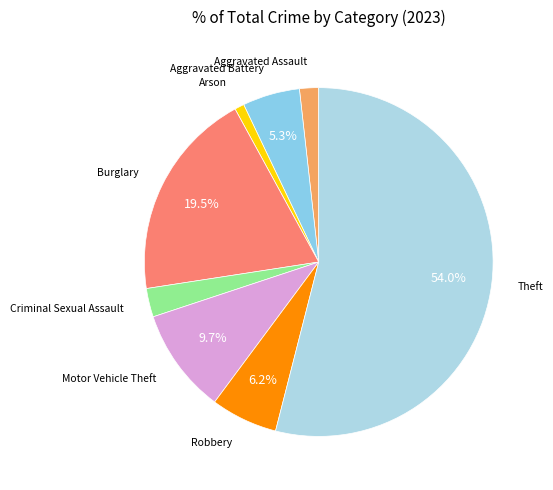

To the nearest percent, what is the average slice percentage?

12%